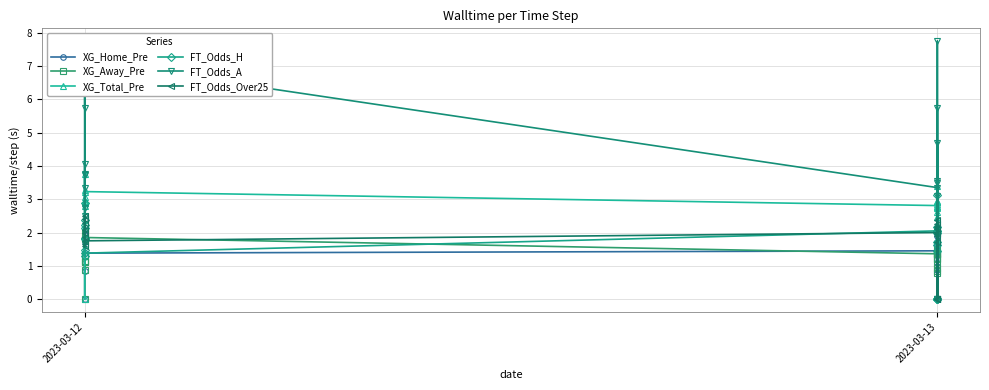

What are all the series names shown in the legend?

XG_Home_Pre, XG_Away_Pre, XG_Total_Pre, FT_Odds_H, FT_Odds_A, FT_Odds_Over25